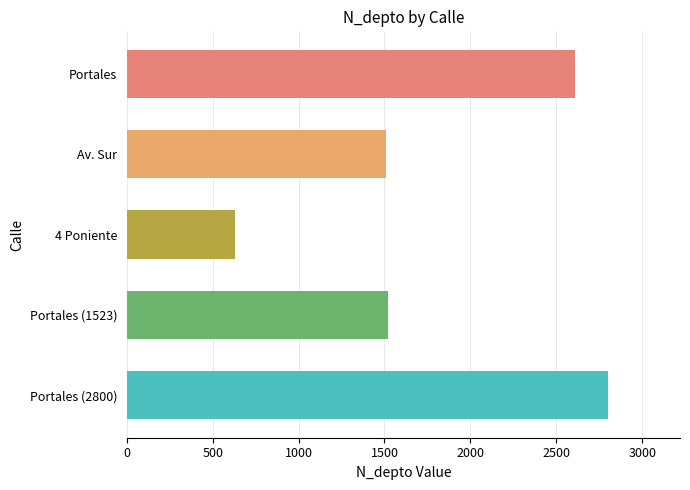

What is the difference between the maximum and minimum values?

2170